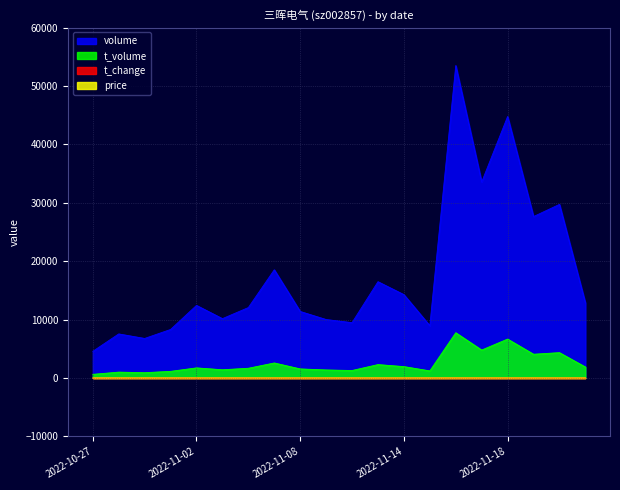

Between 2022-11-17 and 2022-11-18, which series saw the biggest shift?

volume